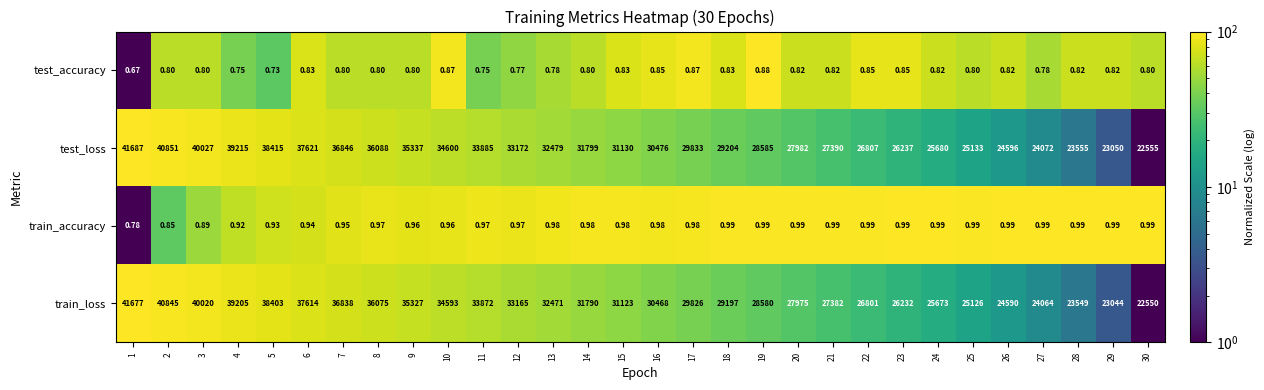

Rank the series at 2 from highest to lowest value.

test_loss, train_loss, train_accuracy, test_accuracy